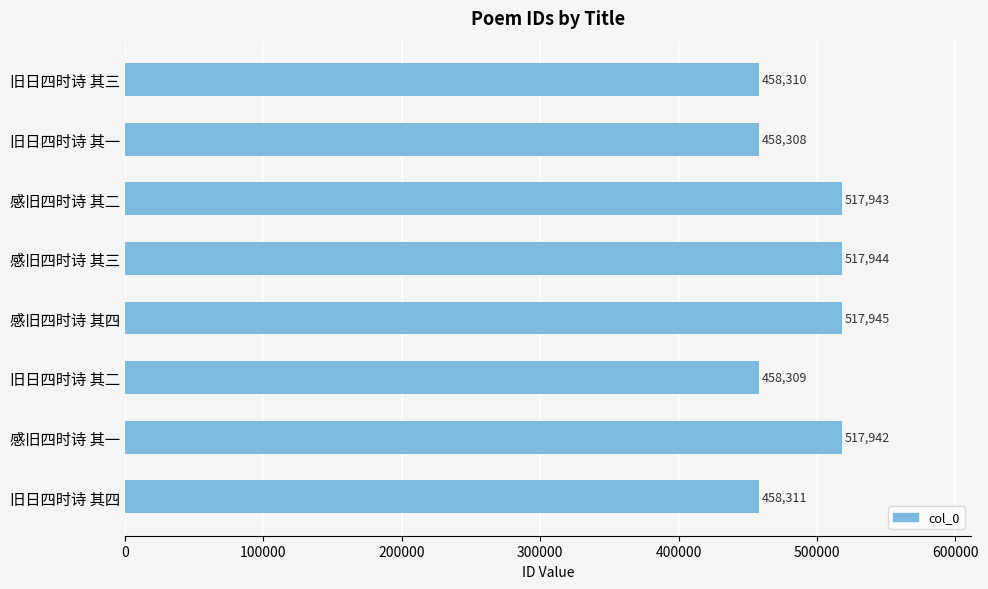

List the labels in order of value, smallest first.

旧日四时诗 其一, 旧日四时诗 其二, 旧日四时诗 其三, 旧日四时诗 其四, 感旧四时诗 其一, 感旧四时诗 其二, 感旧四时诗 其三, 感旧四时诗 其四